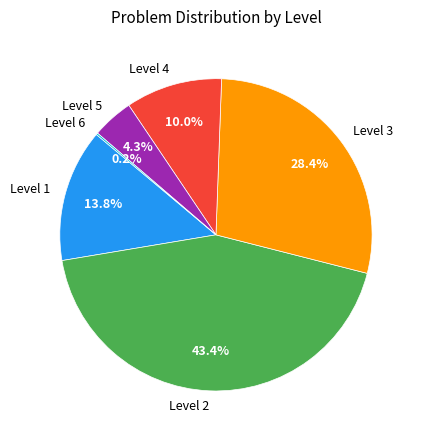

Approximately how many times larger is the value at Level 1 compared to Level 5?

3.2